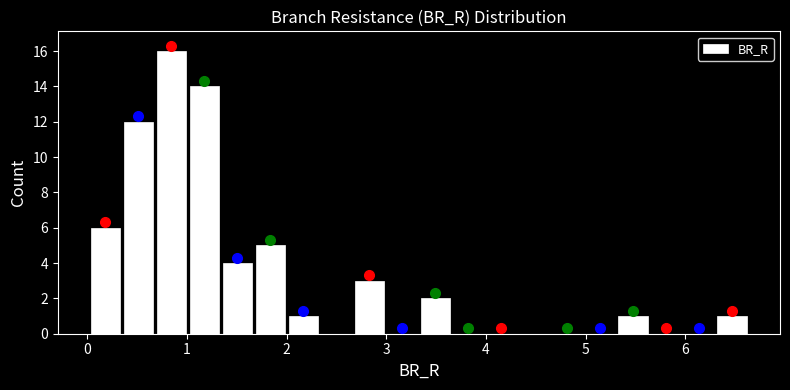

Read against the x-axis, roughly where is the centre of the tallest bar?

0.8